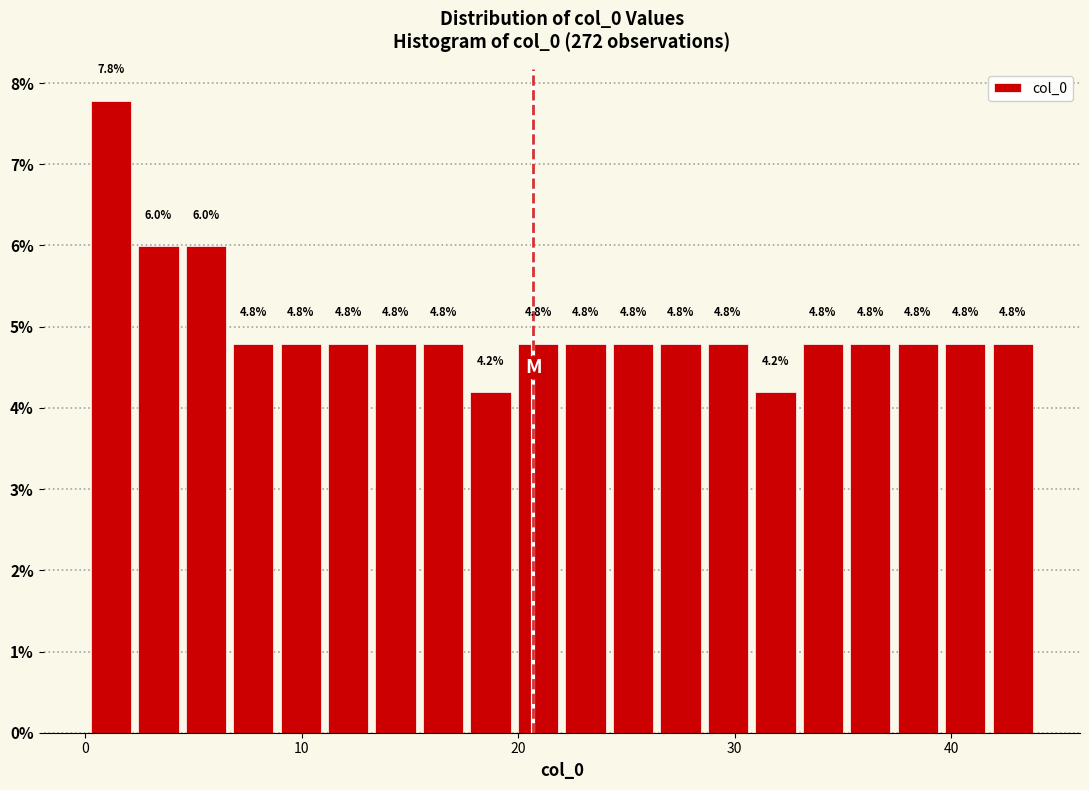

Read against the x-axis, roughly where is the centre of the tallest bar?

1